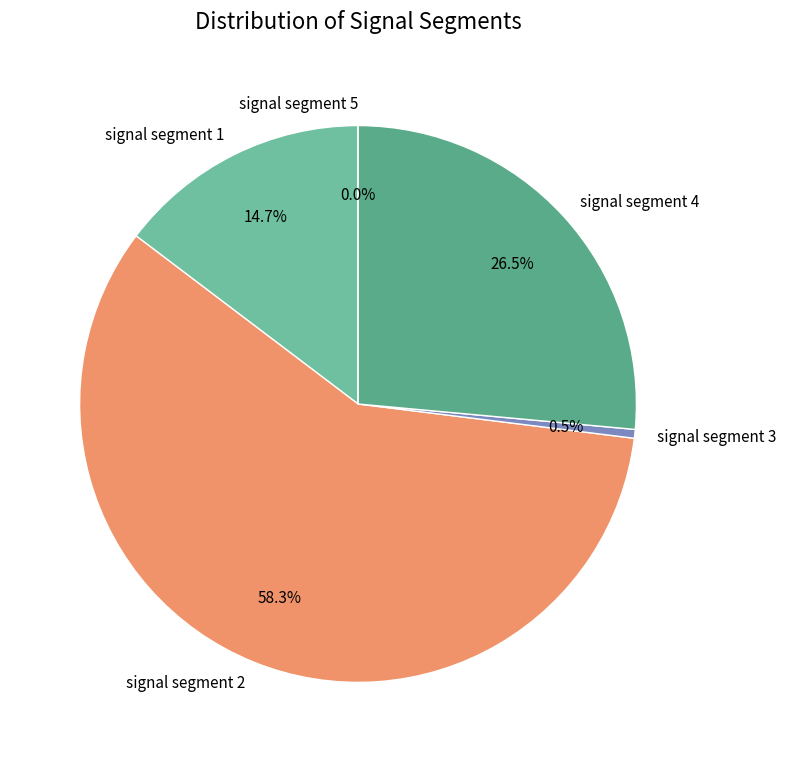

Is signal segment 3 the majority of the pie?

No